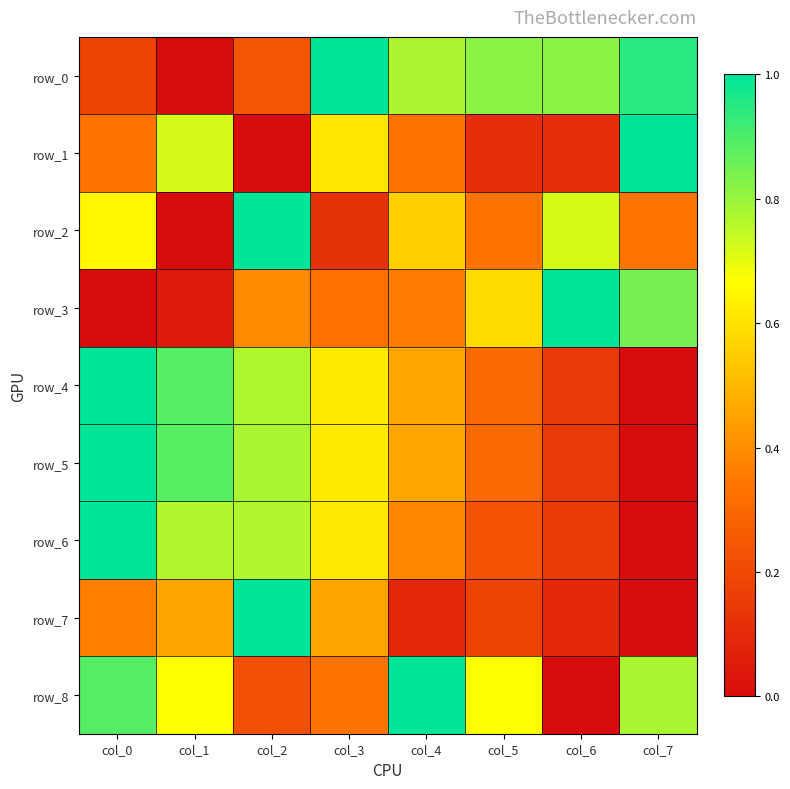

What is the maximum value for row_6?

1.0